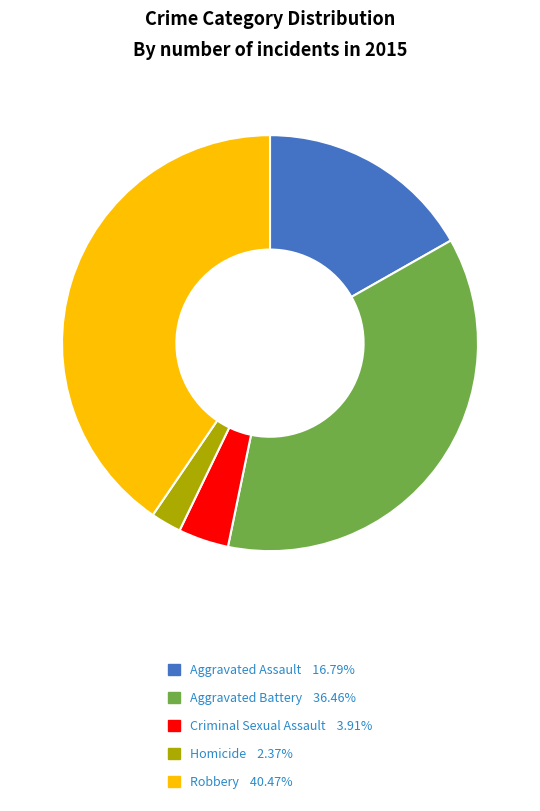

Between Homicide and Robbery, which is larger?

Robbery